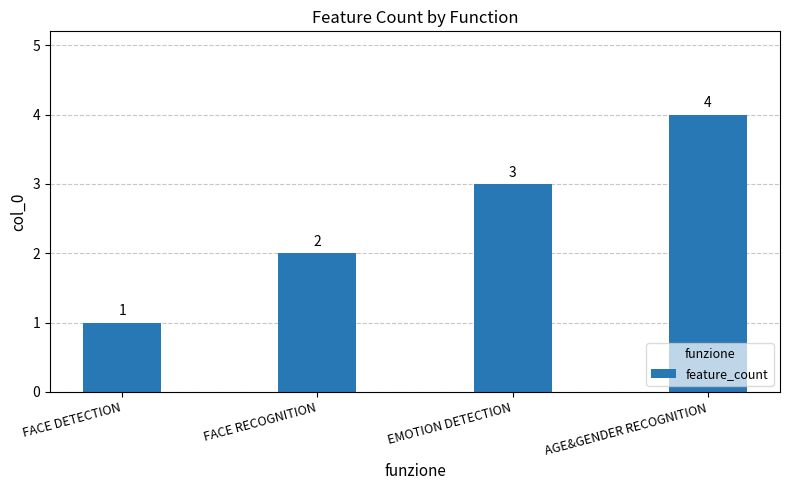

Where is the data nearest to the value 2?

FACE RECOGNITION